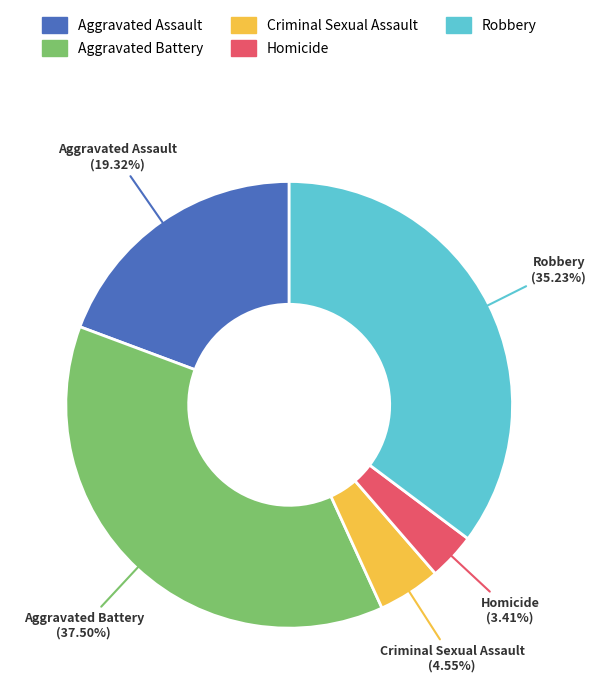

Which has a higher value, Robbery or Aggravated Battery?

Aggravated Battery